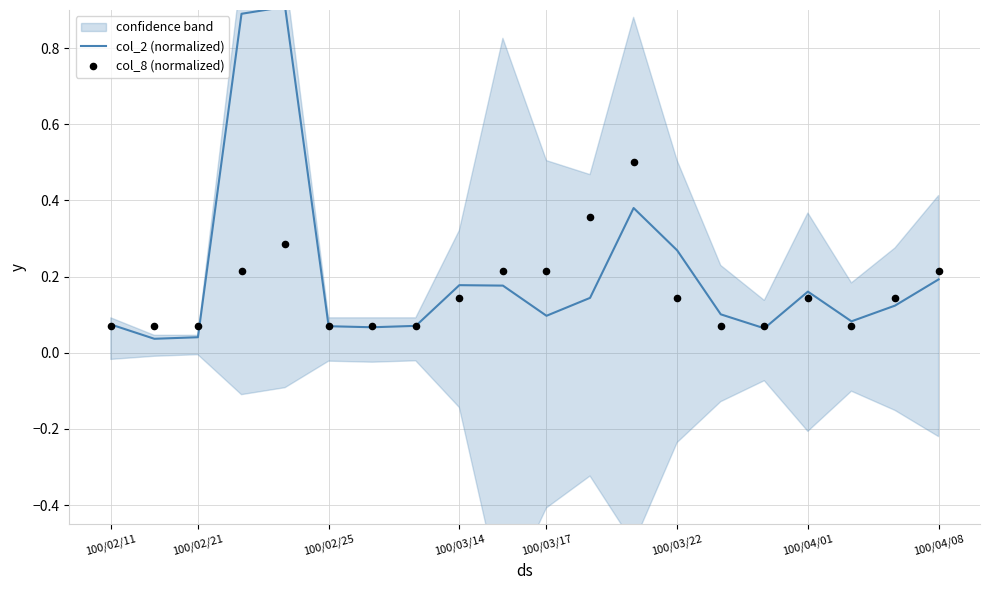

True or false: col_2 (normalized) has a value of 0.2 at 100/03/22.

False